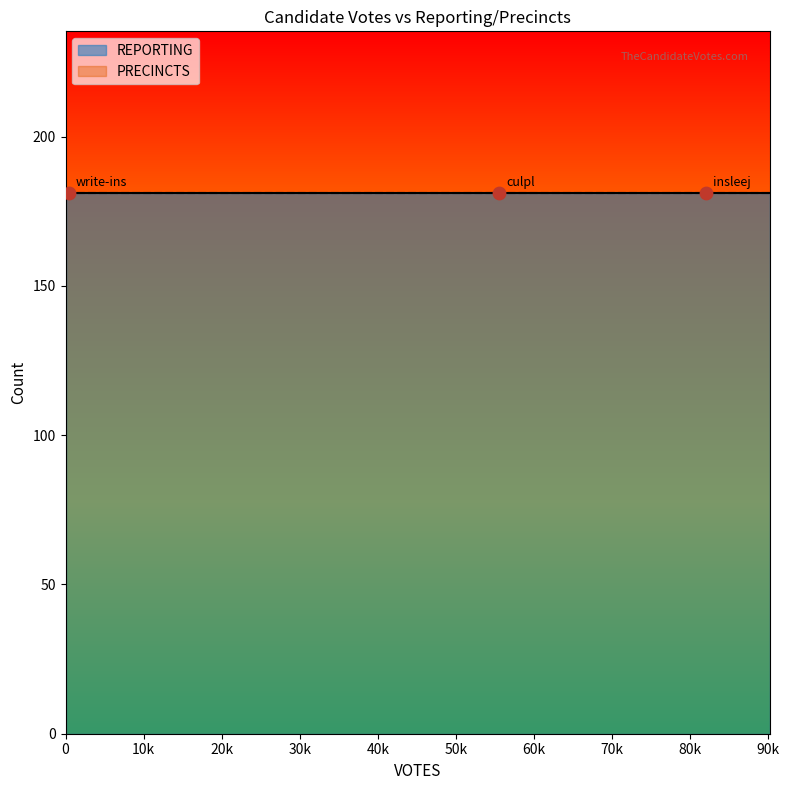

What is the total value across all series at reporting?

82354